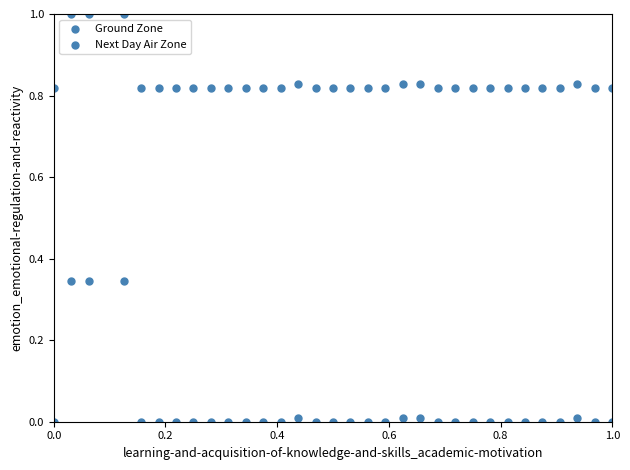

How many points are shown in the scatter plot?

64